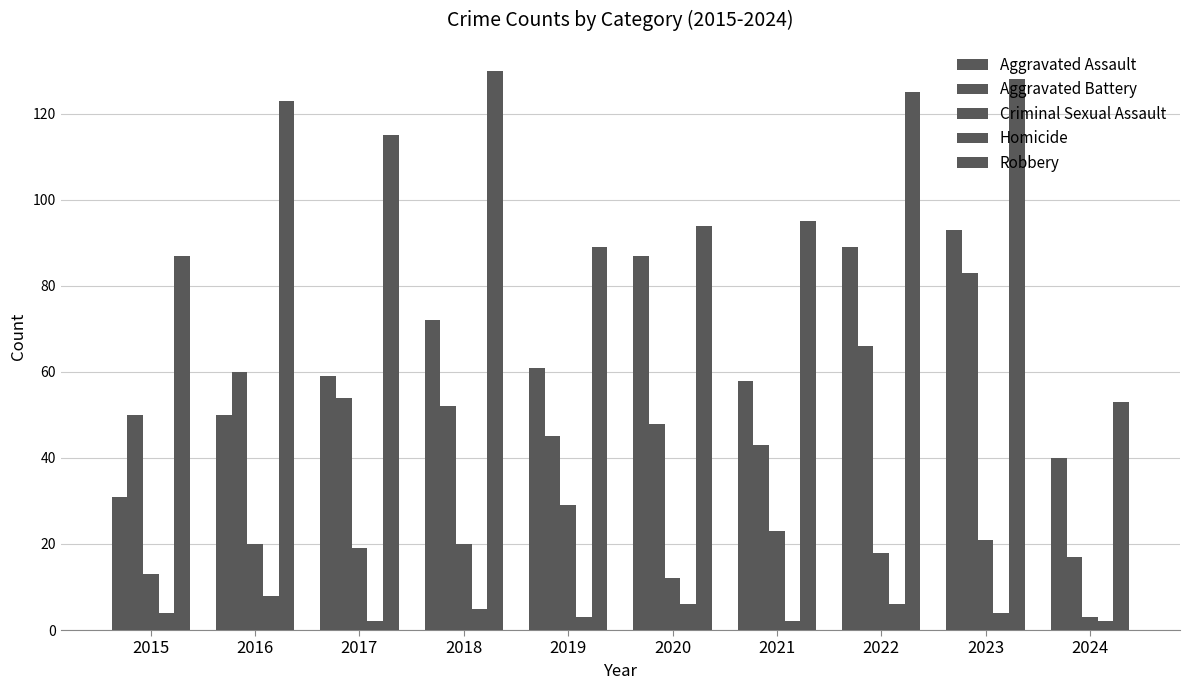

Count the number of data series in this chart.

5